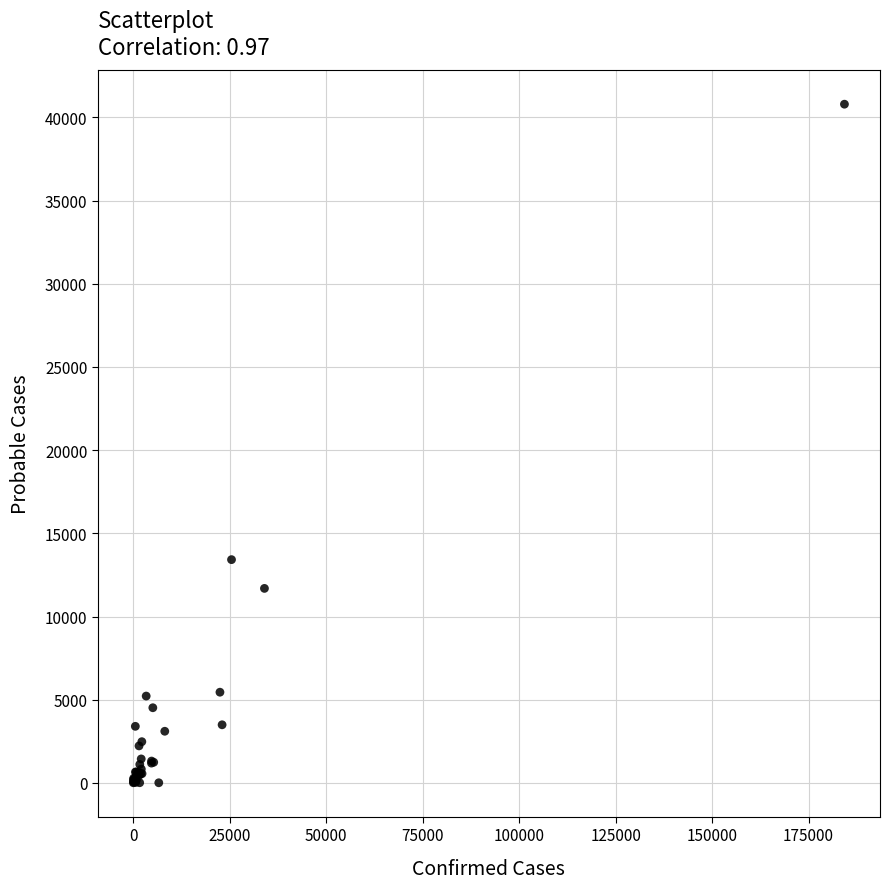

What Y value in the scatter plot is closest to 20402?

13420